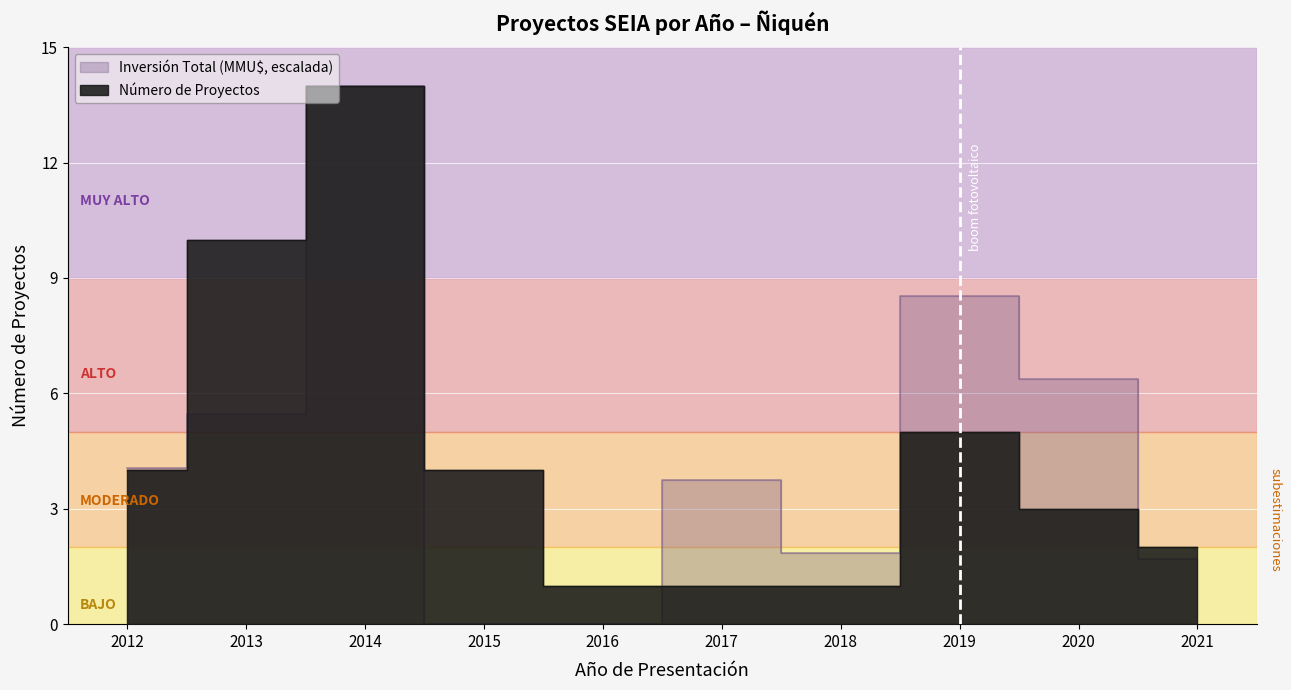

List the series in order of their overall mean, highest first.

Inversión Total (MMU$), Número de Proyectos